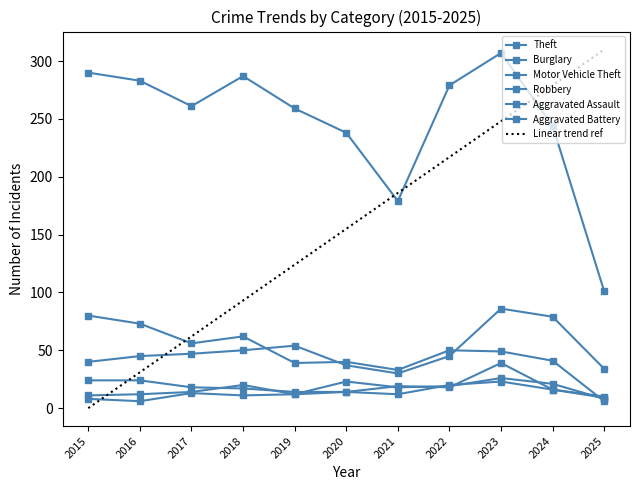

True or false: Aggravated Assault has a value of 12 at 2024.

False